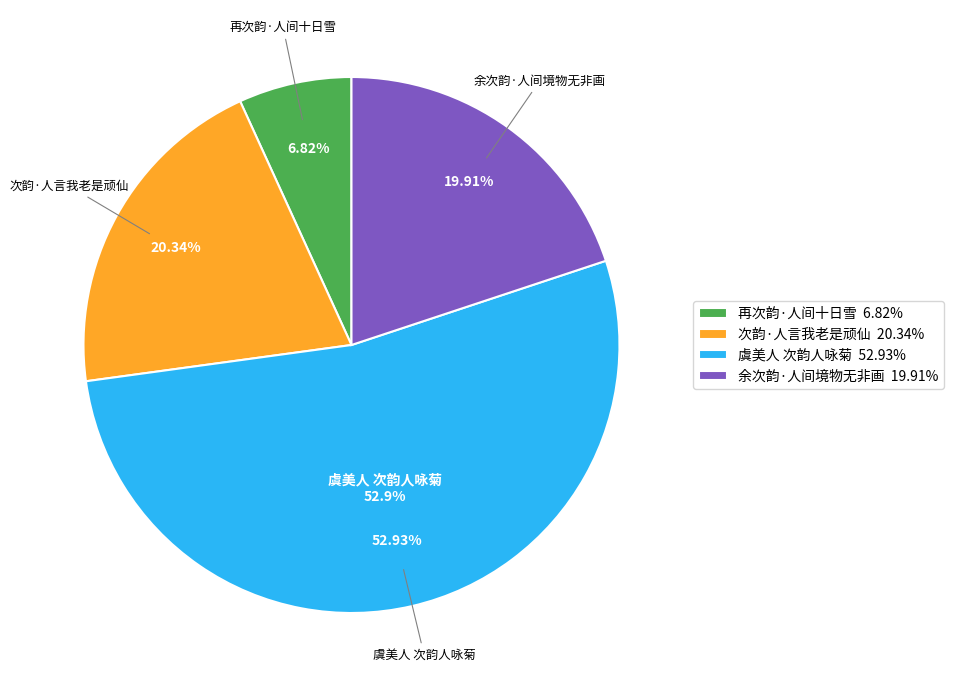

To the nearest percent, what portion does 余次韵·人间境物无非画 represent?

20%